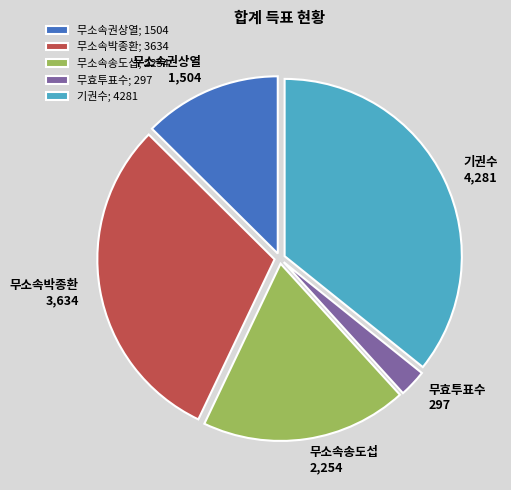

Is there any slice that represents more than half of the pie?

No